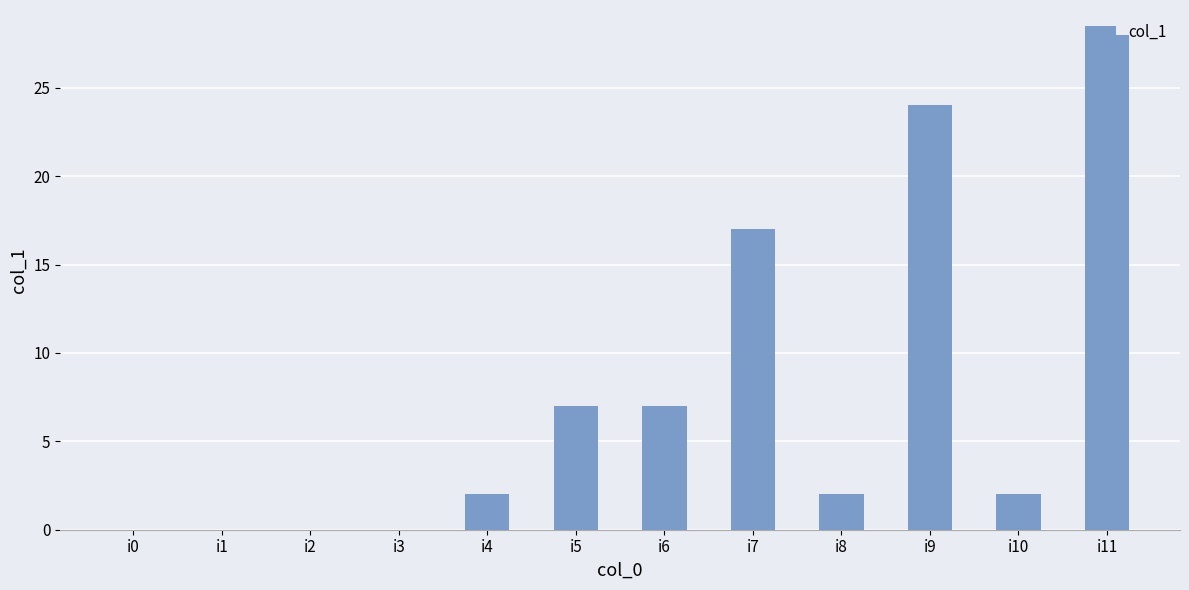

Are the bars horizontal?

No